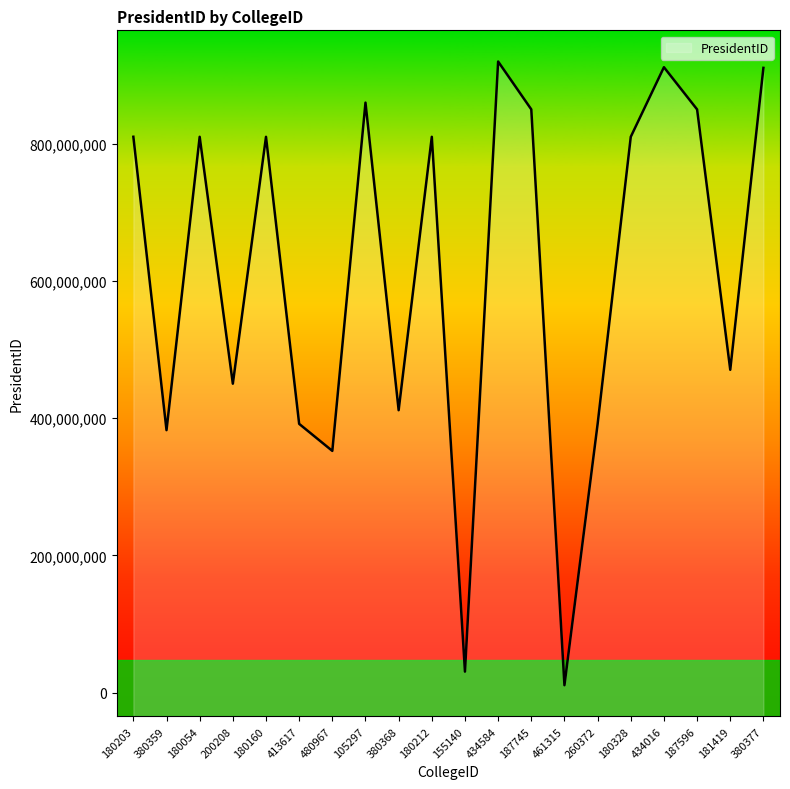

List the labels in order of value, largest first.

434584, 434016, 380377, 105297, 187745, 187596, 180203, 180054, 180212, 180160, 180328, 181419, 200208, 380368, 413617, 260372, 380359, 480967, 155140, 461315